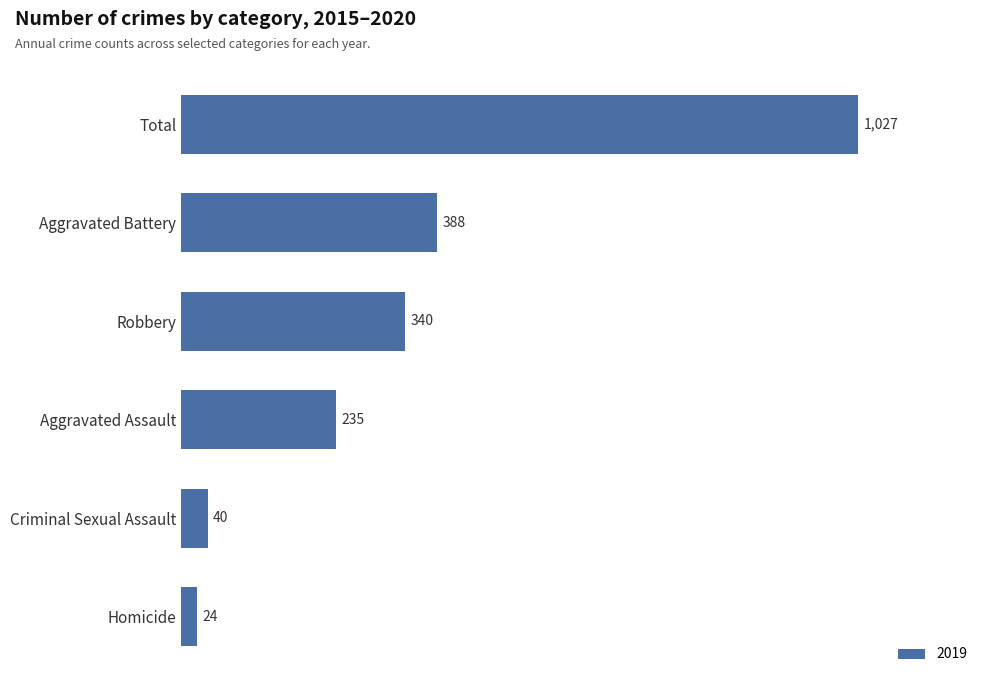

Reading top to bottom, transcribe all the data shown in this chart.

1027	388	340	235	40	24